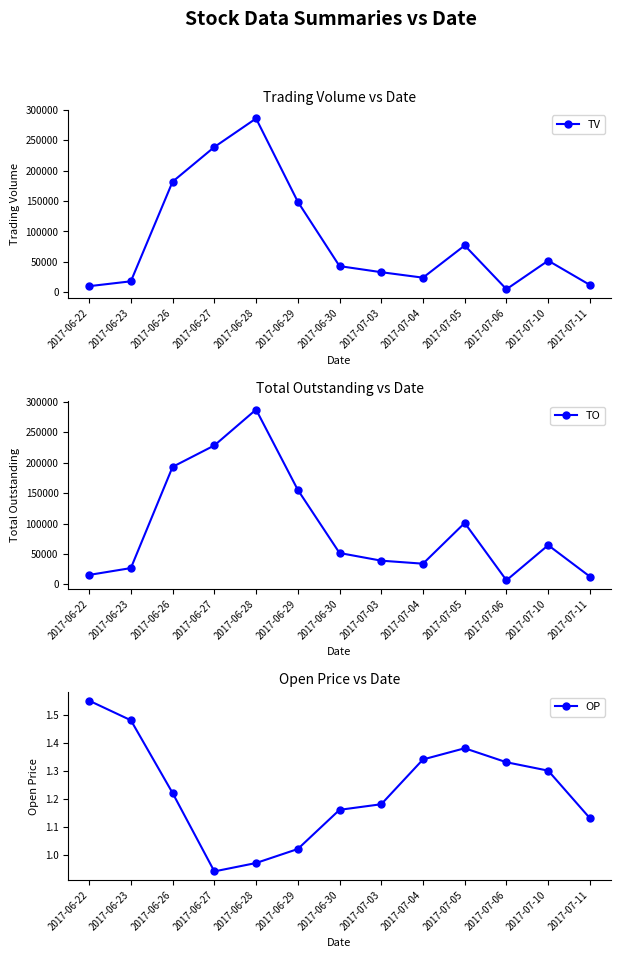

Which series has the widest spread of values?

TV